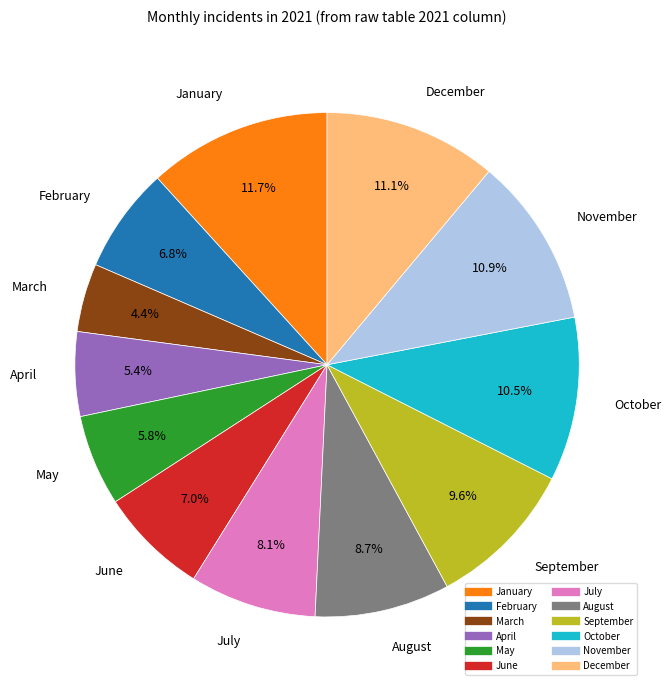

To the nearest percent, what is the average slice percentage?

8%